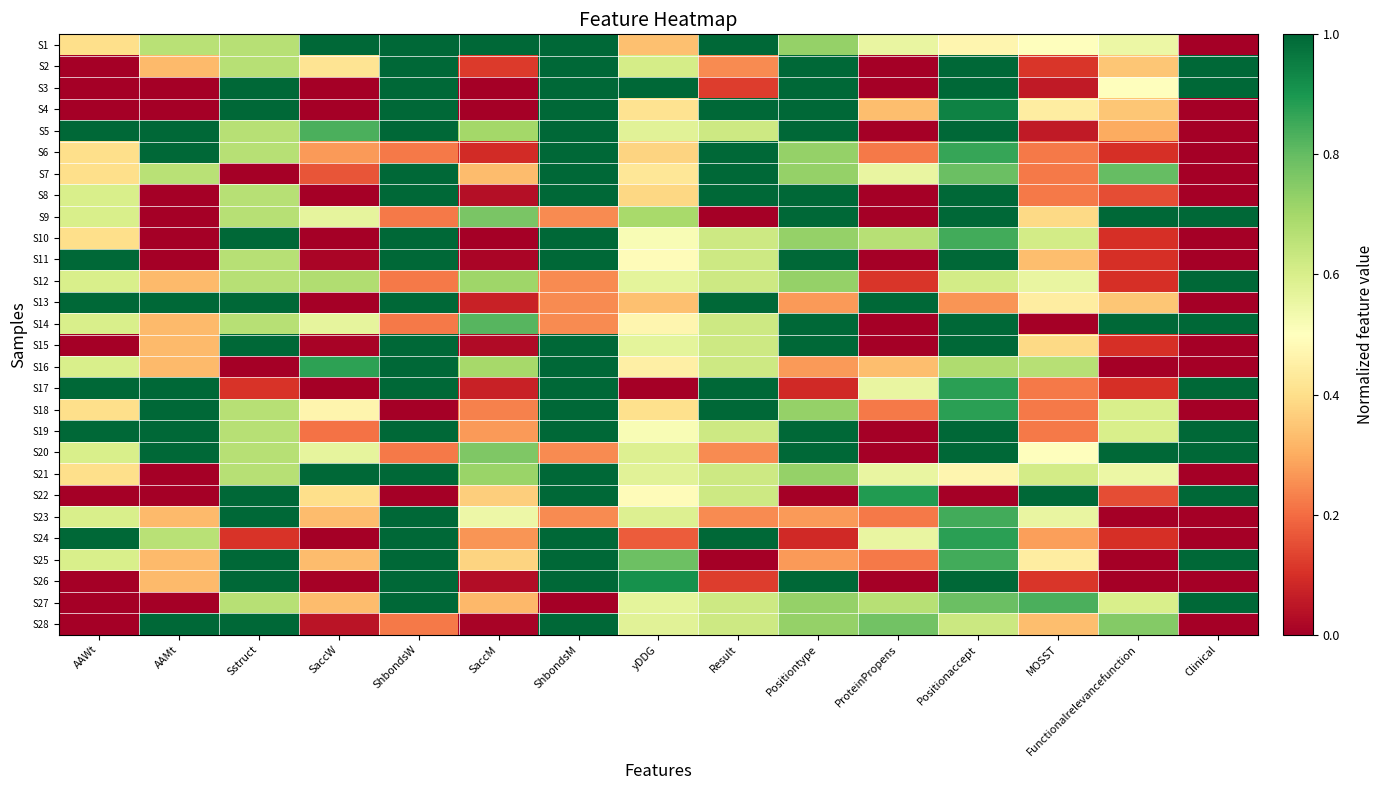

What is the total value across all series at AAWt?

13.2